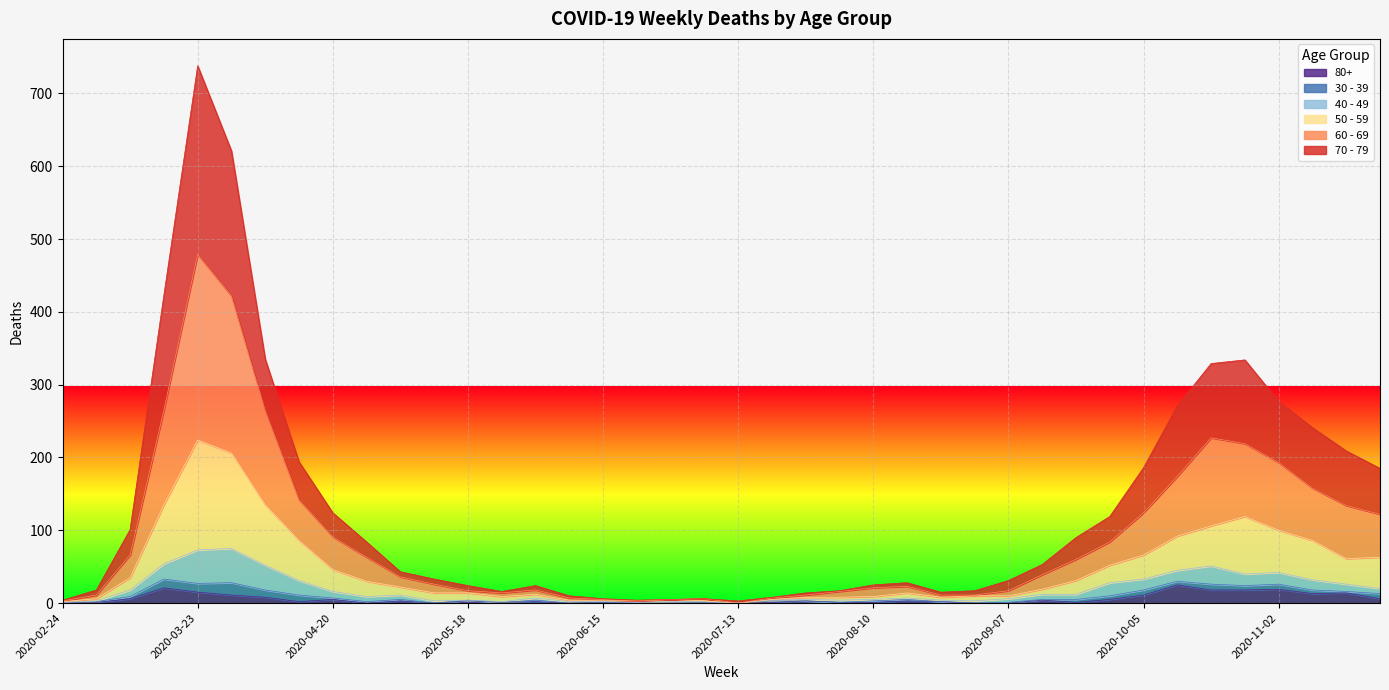

What is the total value across all series at 2020-09-07?

31